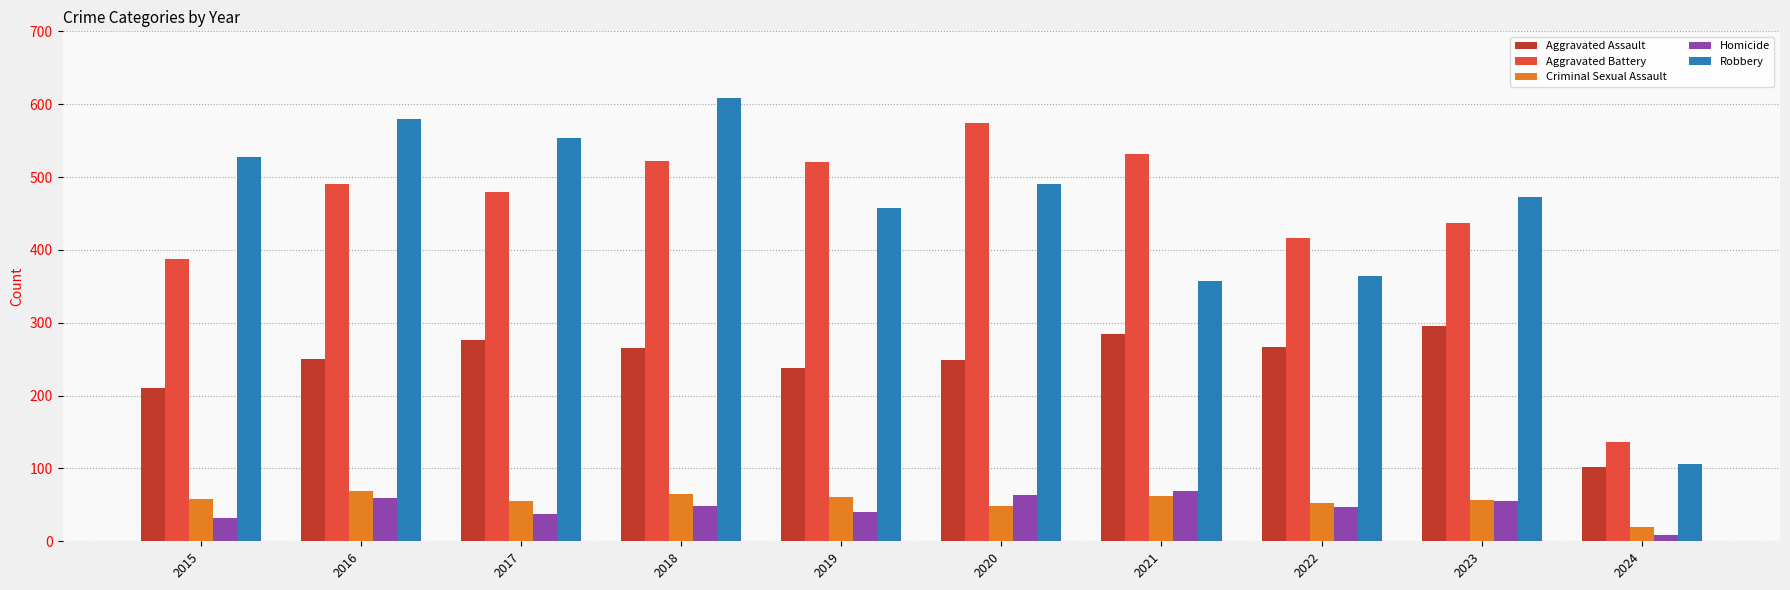

Which series changed the most between 2017 and 2020?

Aggravated Battery